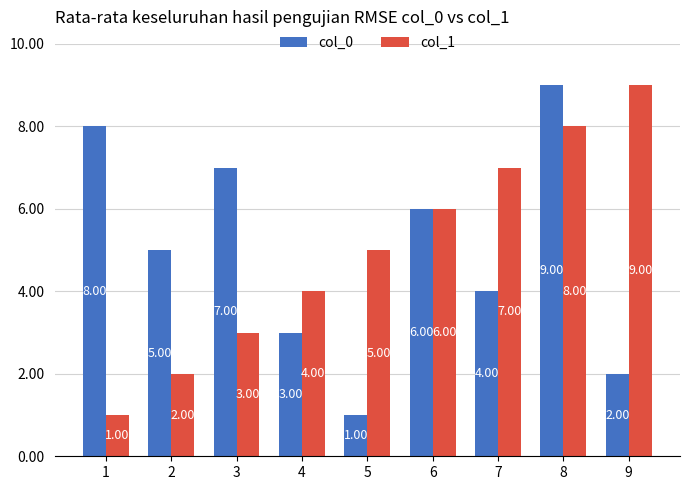

What is the smallest value displayed?

1